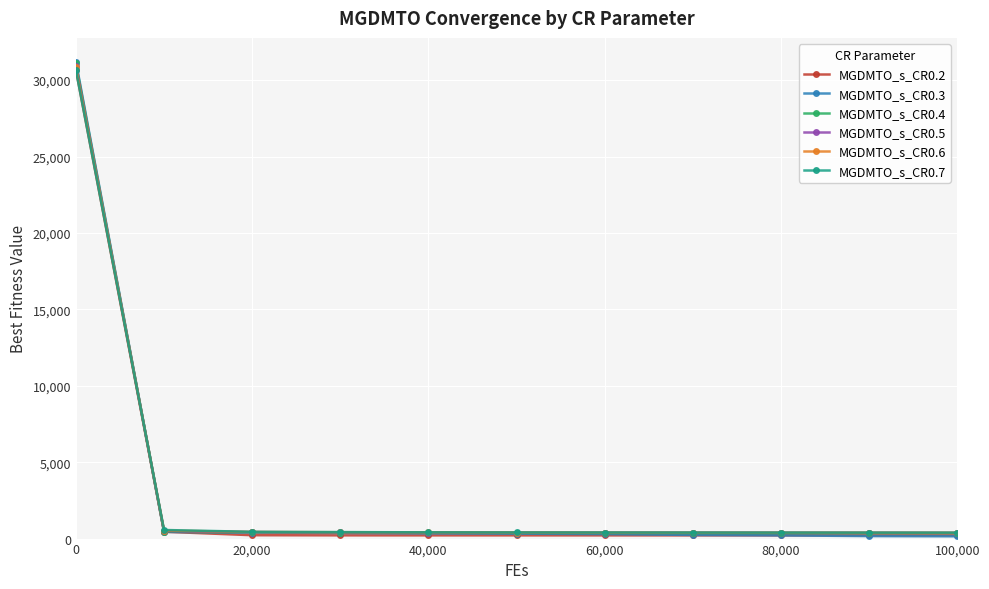

What is the maximum value for MGDMTO_s_CR0.4?

31094.6